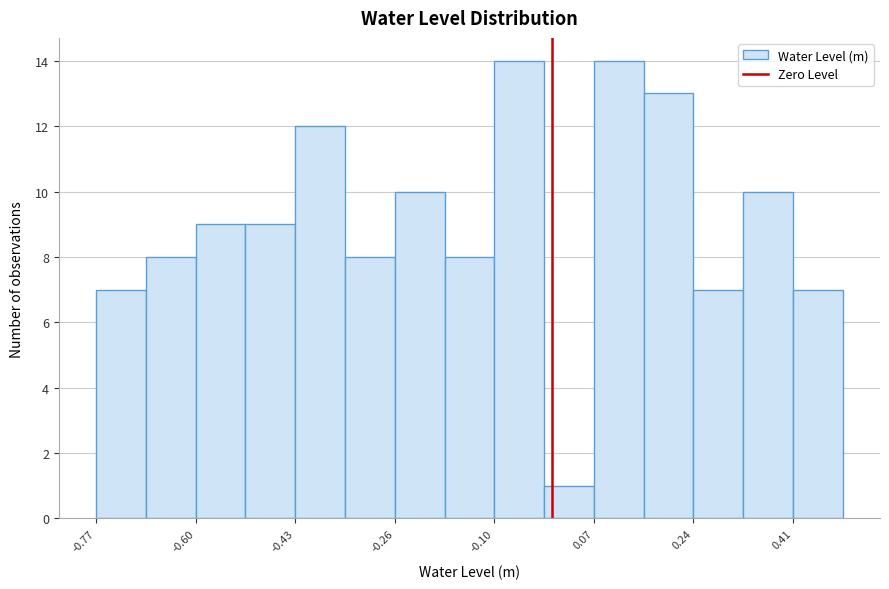

How tall is the bar that spans -0.02 to 0.08 on the x-axis? Neither the bar edges nor the heights are printed on the chart, so give them approximately, as read against the axes.

1